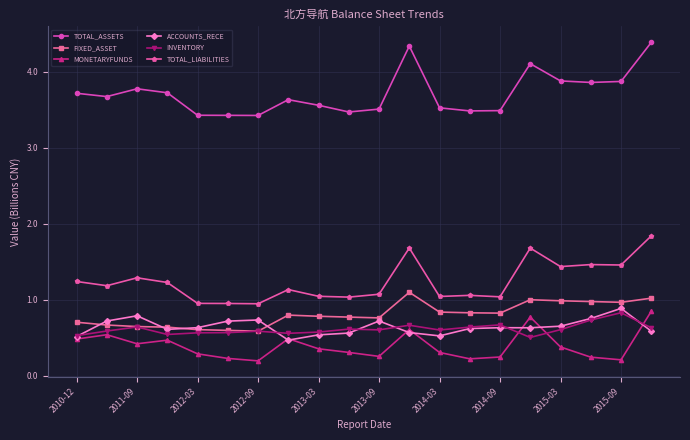

Which series has the largest total across all categories?

TOTAL_ASSETS